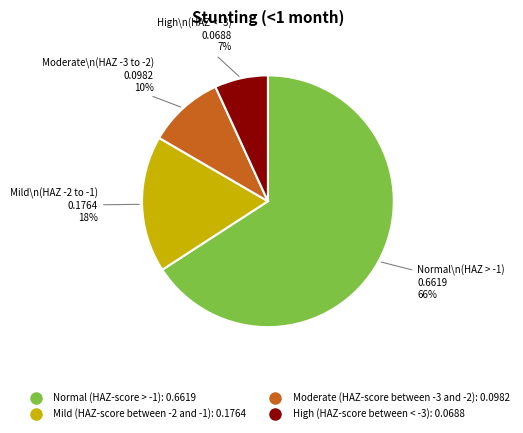

To the nearest percent, what is the combined percentage of High (HAZ-score between < -3) and Moderate (HAZ-score between -3 and -2)?

17%